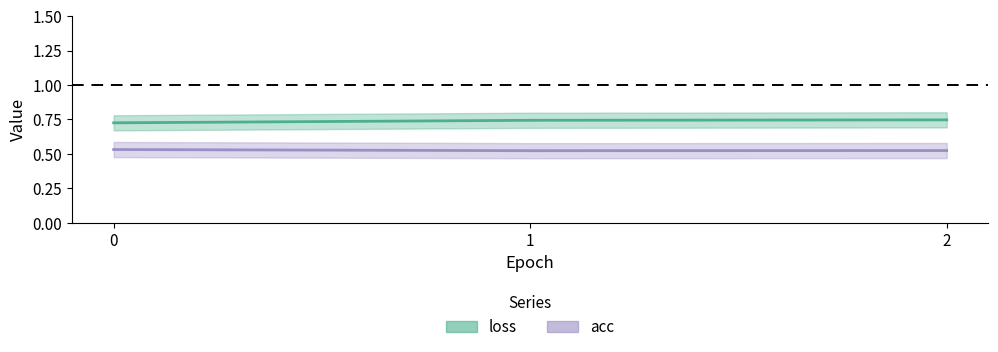

At which label does loss reach its peak?

2